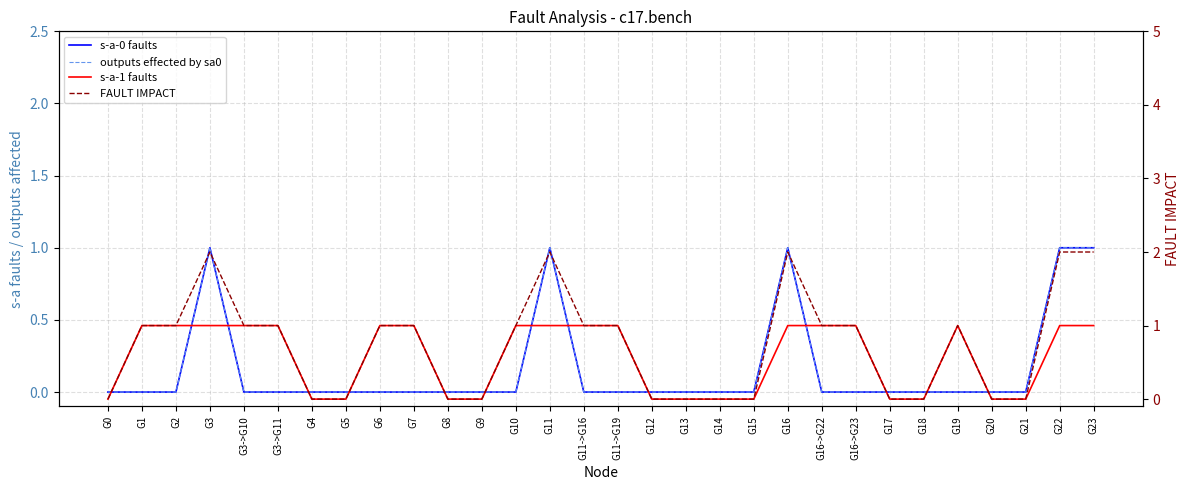

The value of outputs effected by sa0 at G16->G22 is 0. True or false?

False